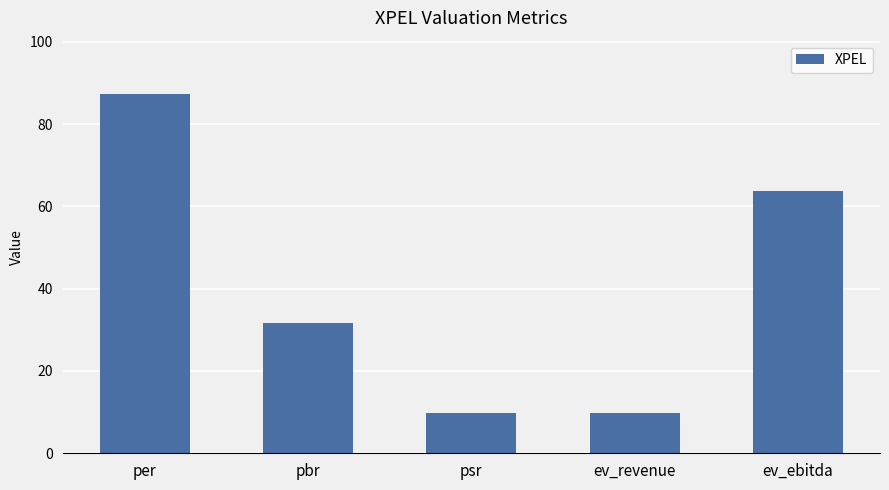

What is the sum of the values at pbr and ev_revenue?

41.3